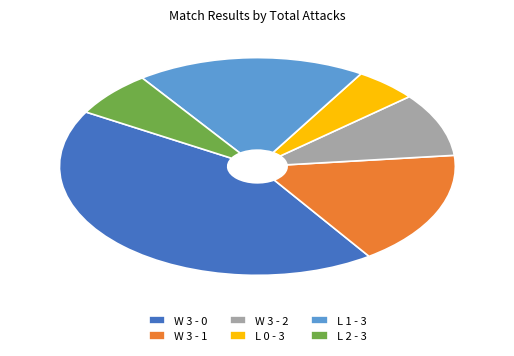

Is the sum of W 3 - 2 and W 3 - 0 greater than half?

Yes